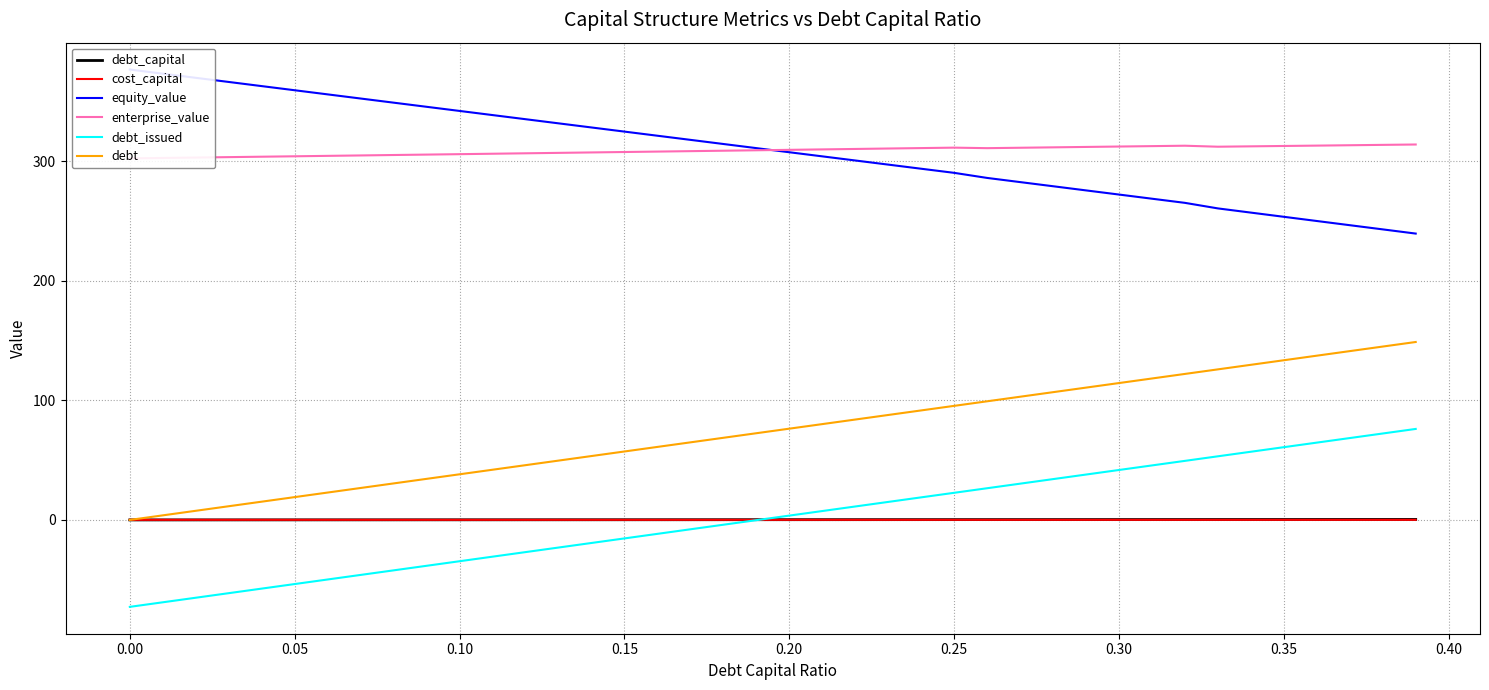

How many data points in equity_value are above 310?

20